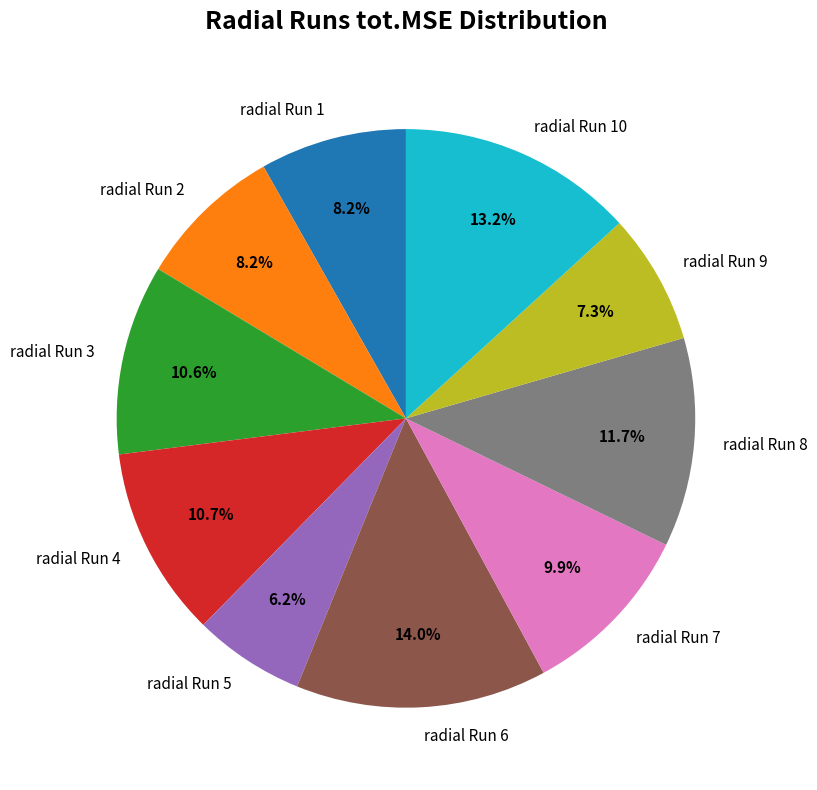

To the nearest percent, what percentage of the pie is radial Run 5?

6%